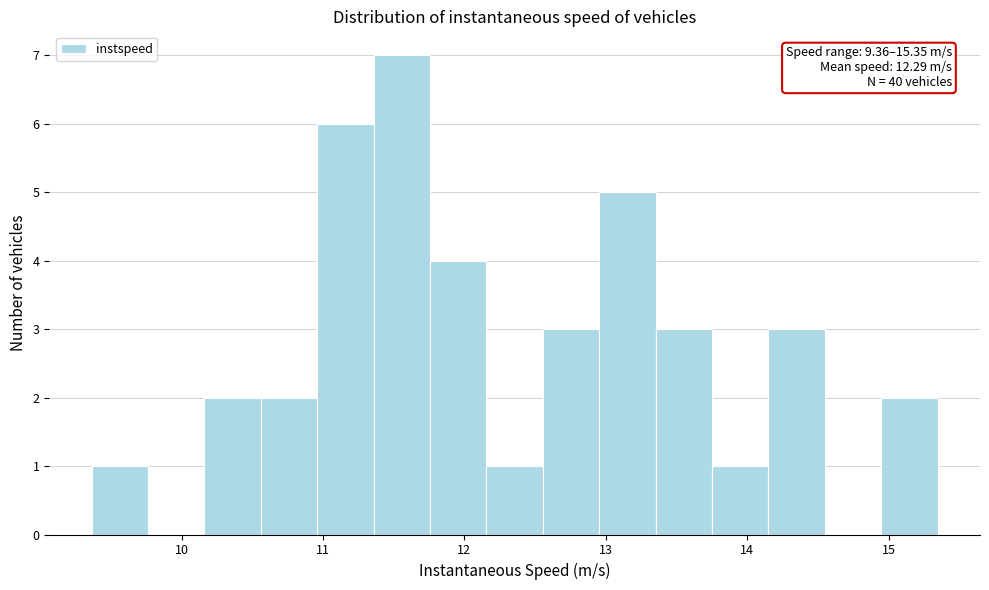

Read against the x-axis, roughly where is the centre of the tallest bar?

11.6